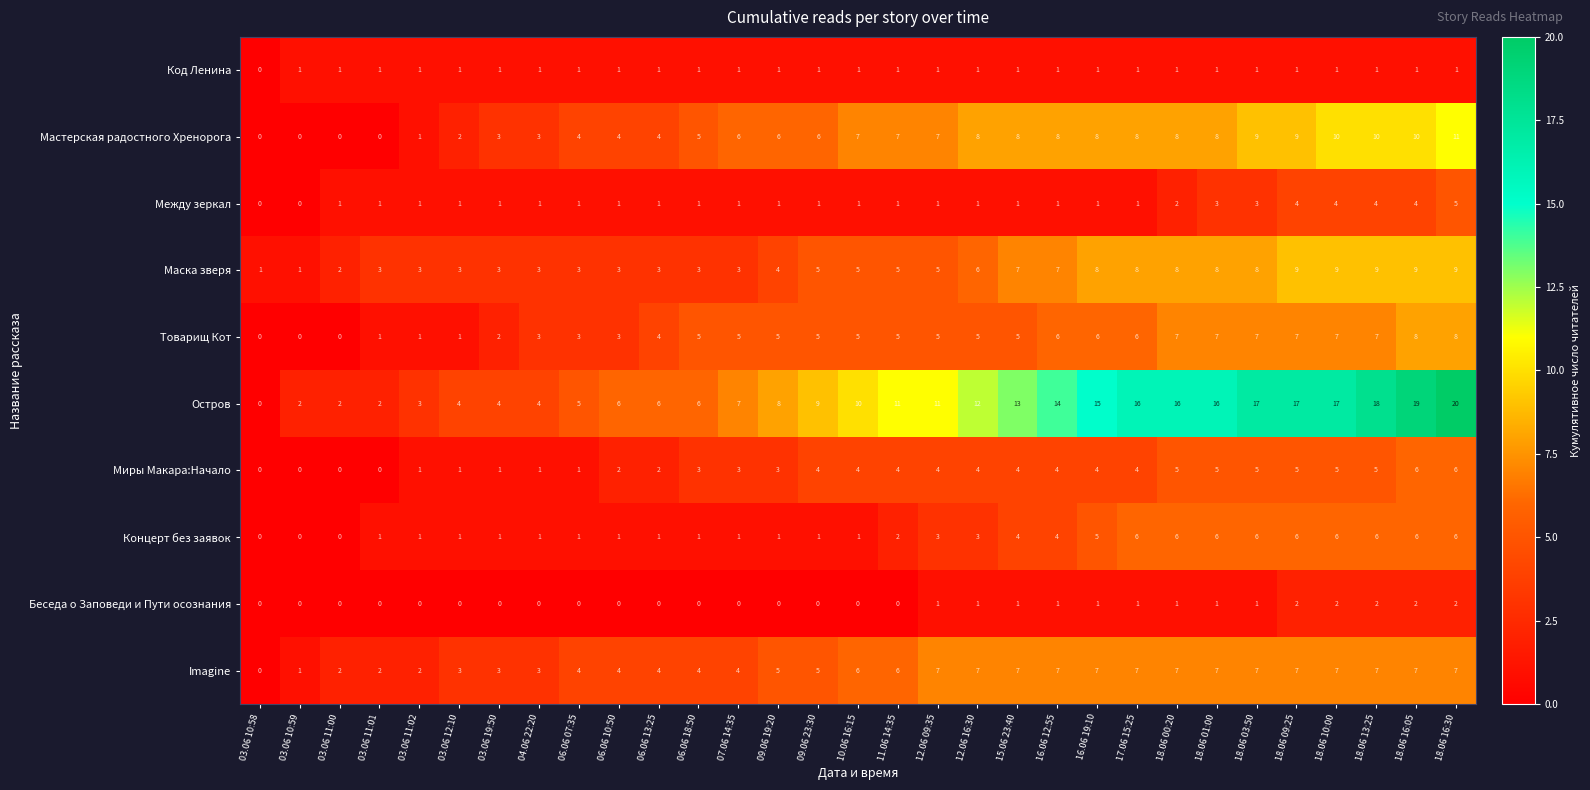

What is the sum of all Концерт без заявок values?

88